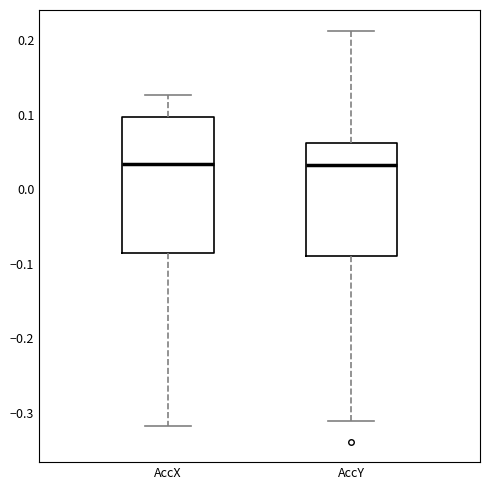

Where is the lower edge of the box for AccY on the y-axis? The values are not printed on the chart, so give them approximately, as read against the axis.

-0.09